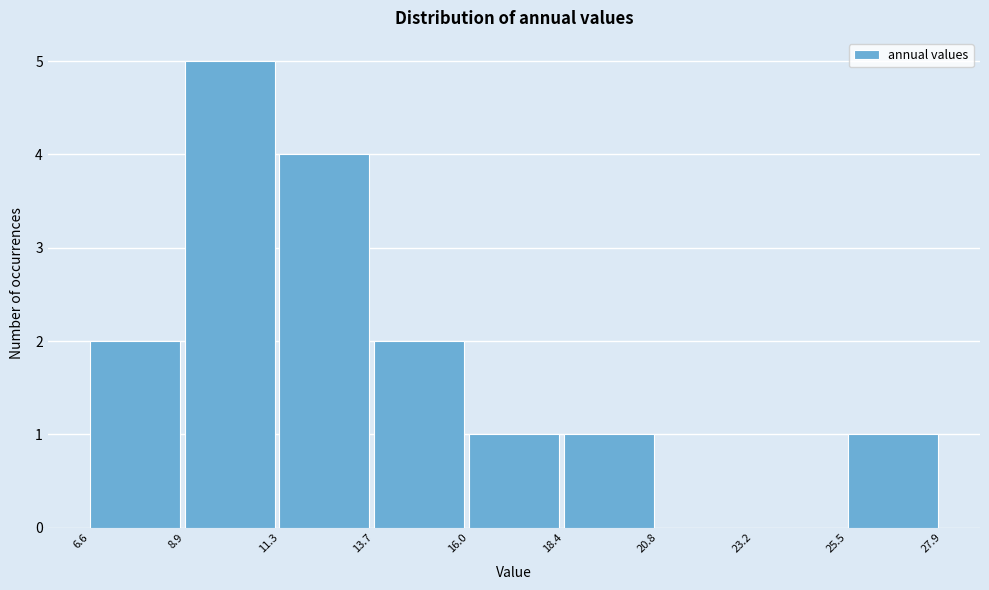

How tall is the bar that spans 18.4 to 20.8 on the x-axis? The values are not printed on the chart, so give them approximately, as read against the axis.

1